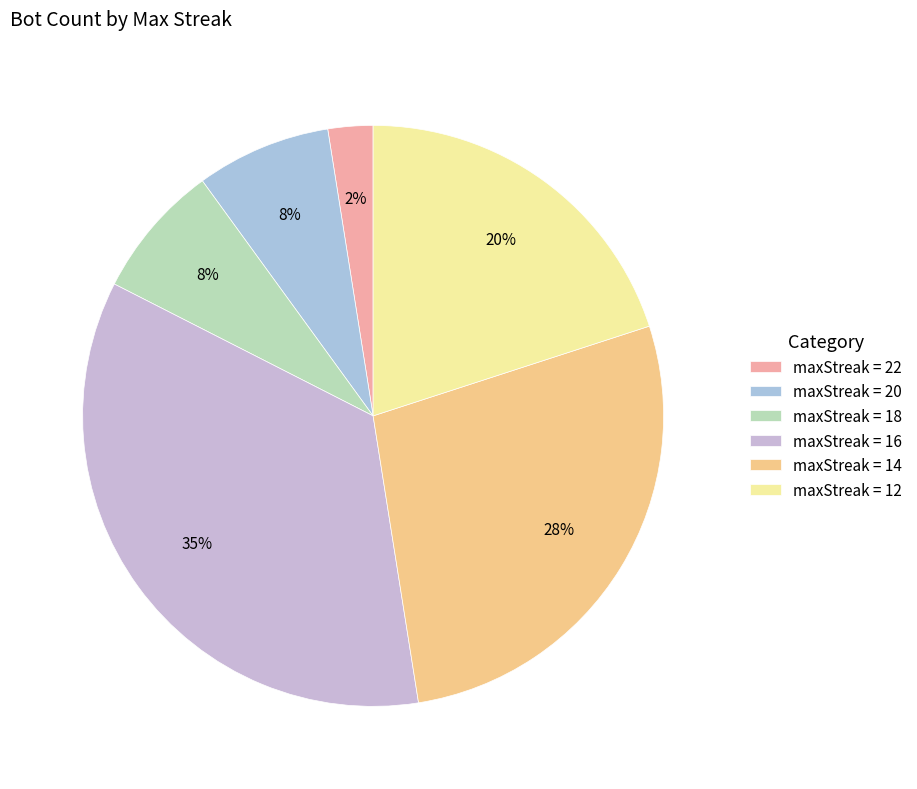

To the nearest percent, what is the average slice percentage?

17%